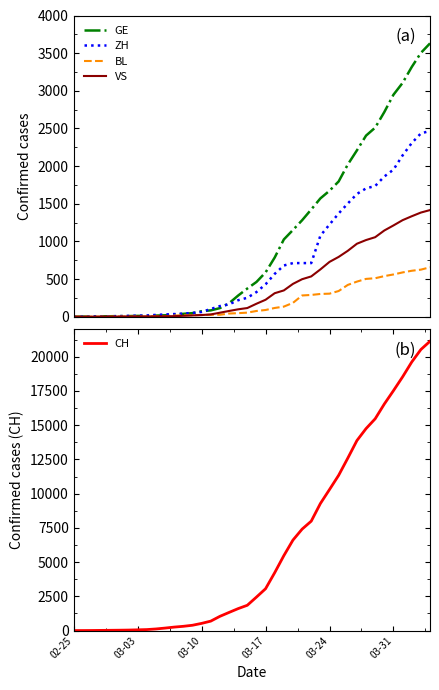

At which label is CH closest to 10566?

03-24